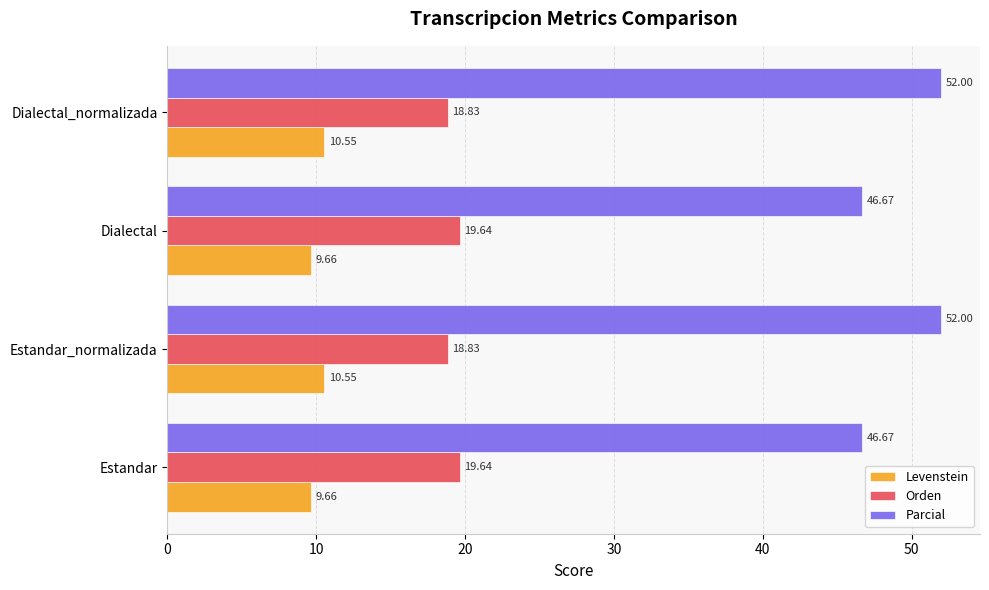

What is the difference between the maximum and minimum values in the Levenstein series?

0.9